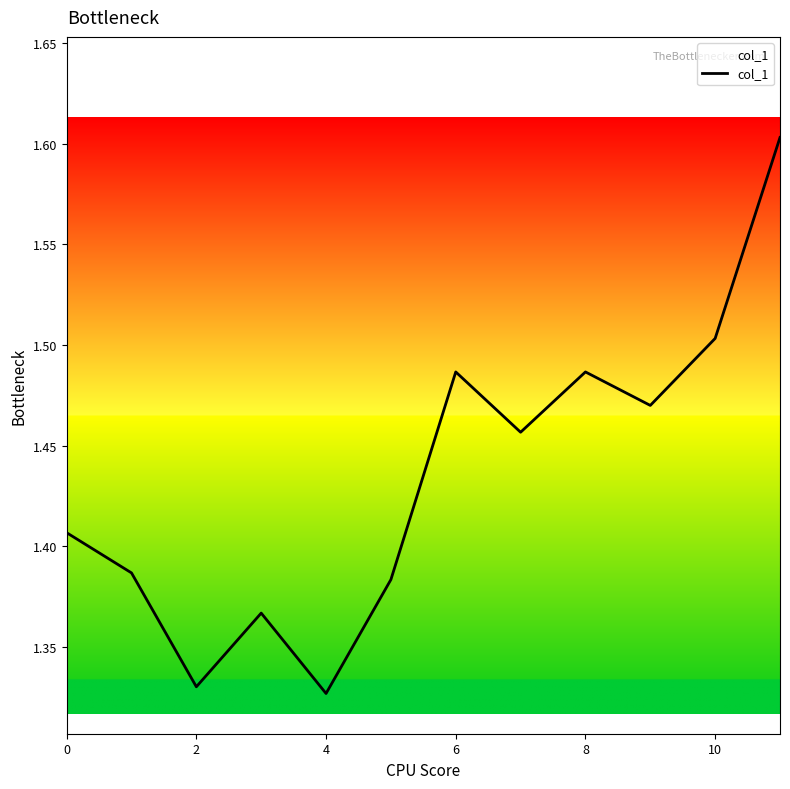

What is the greatest value displayed?

1.6